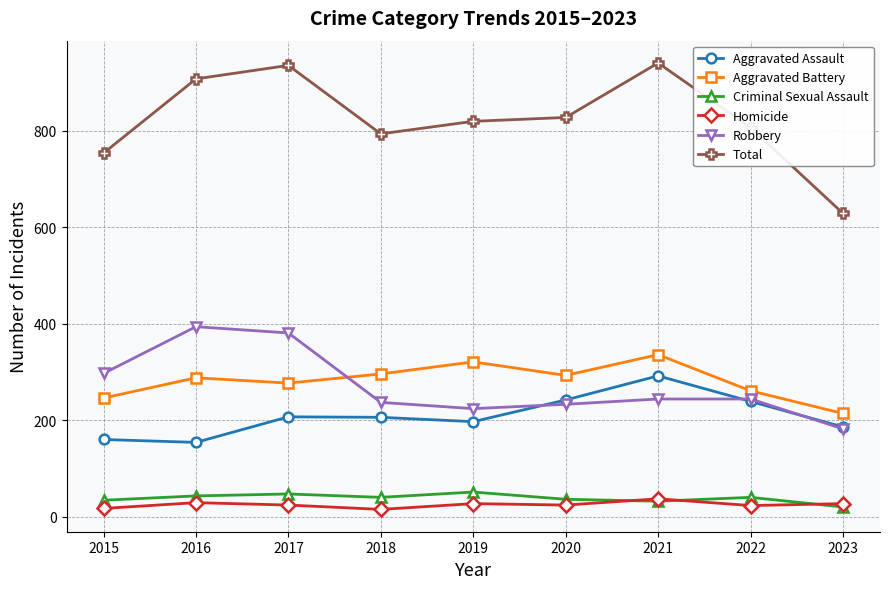

How many data points does each series have?

9